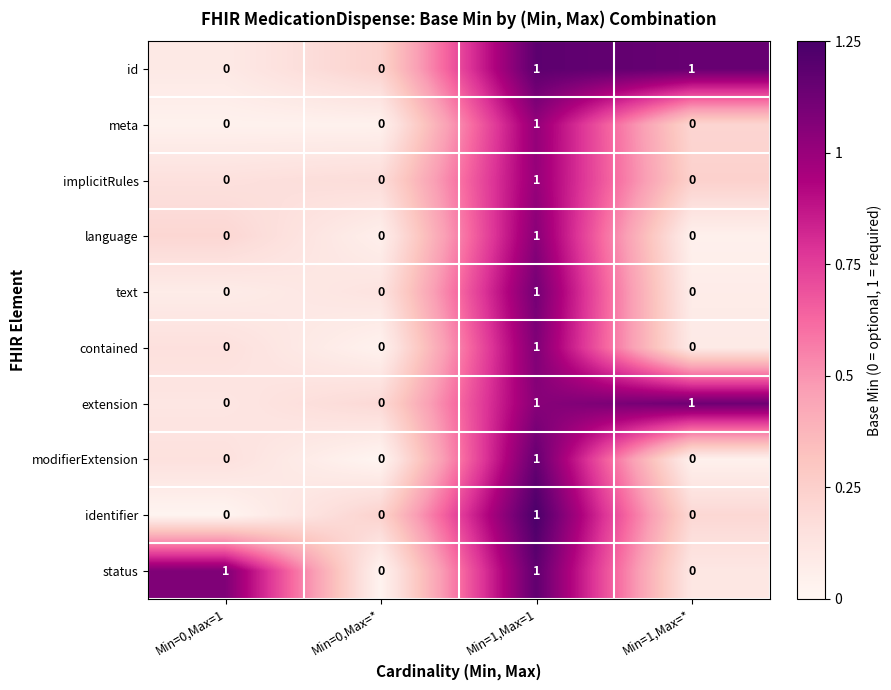

Which category has the highest value in the text series?

Min=1,Max=1